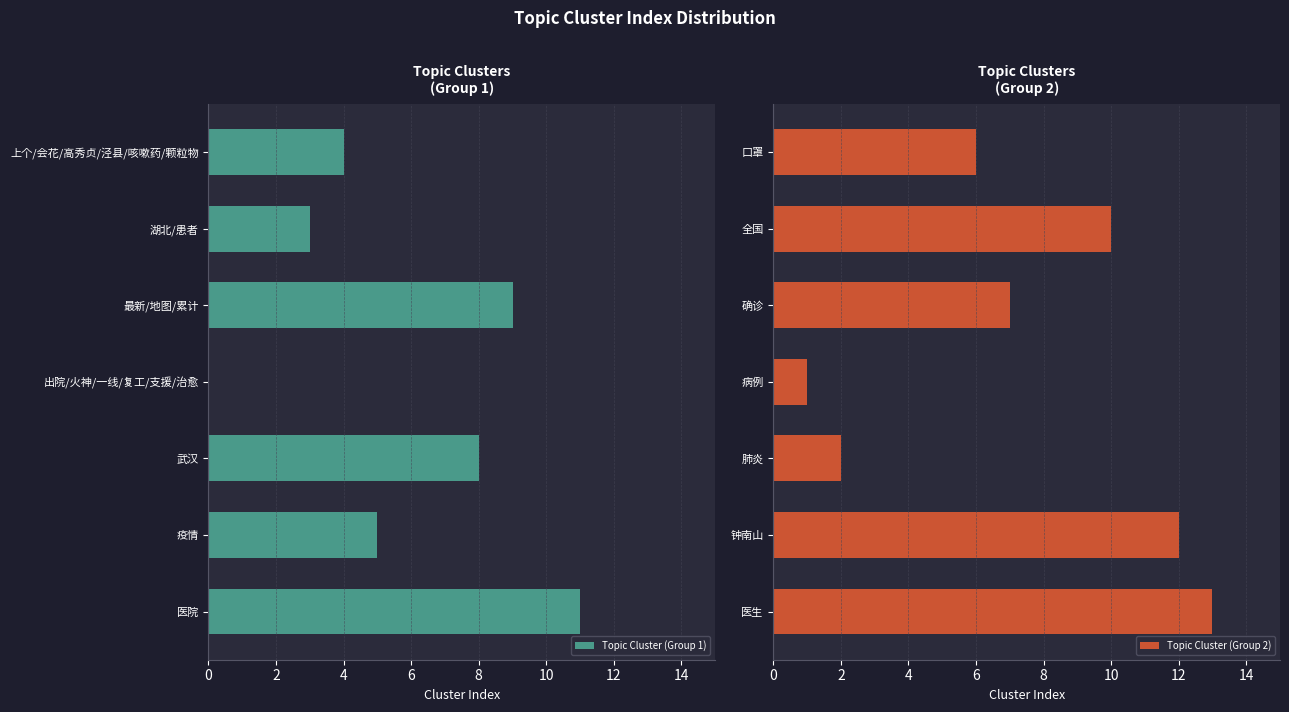

What is the sum of the Topic Cluster (Group 1) values at 医院 and 武汉?

19